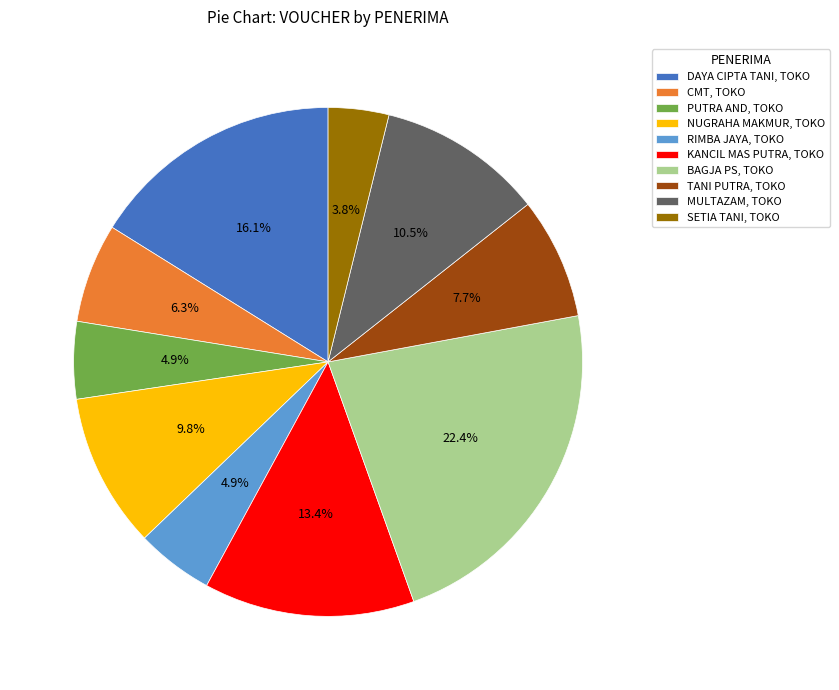

Which category has the smallest portion of the pie?

SETIA TANI, TOKO